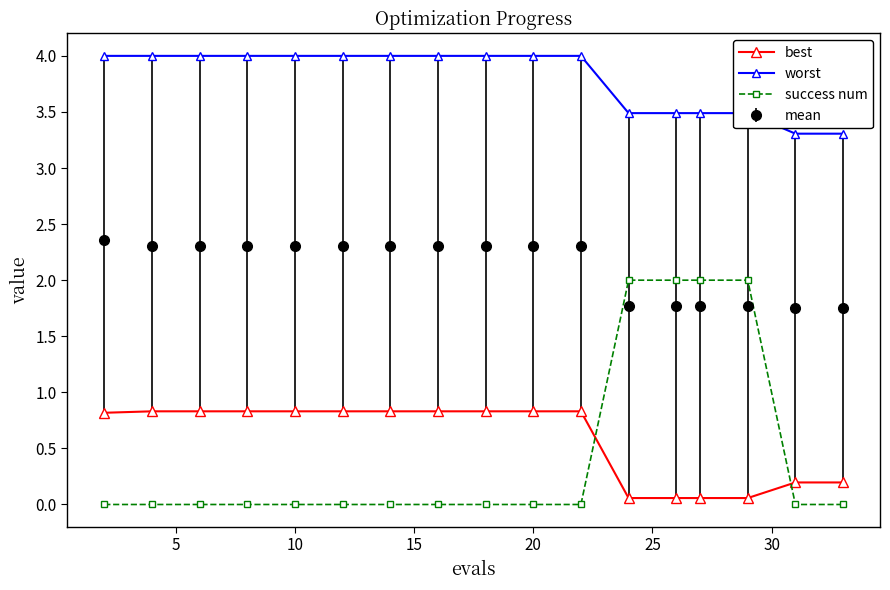

How many lines are shown in the chart?

4